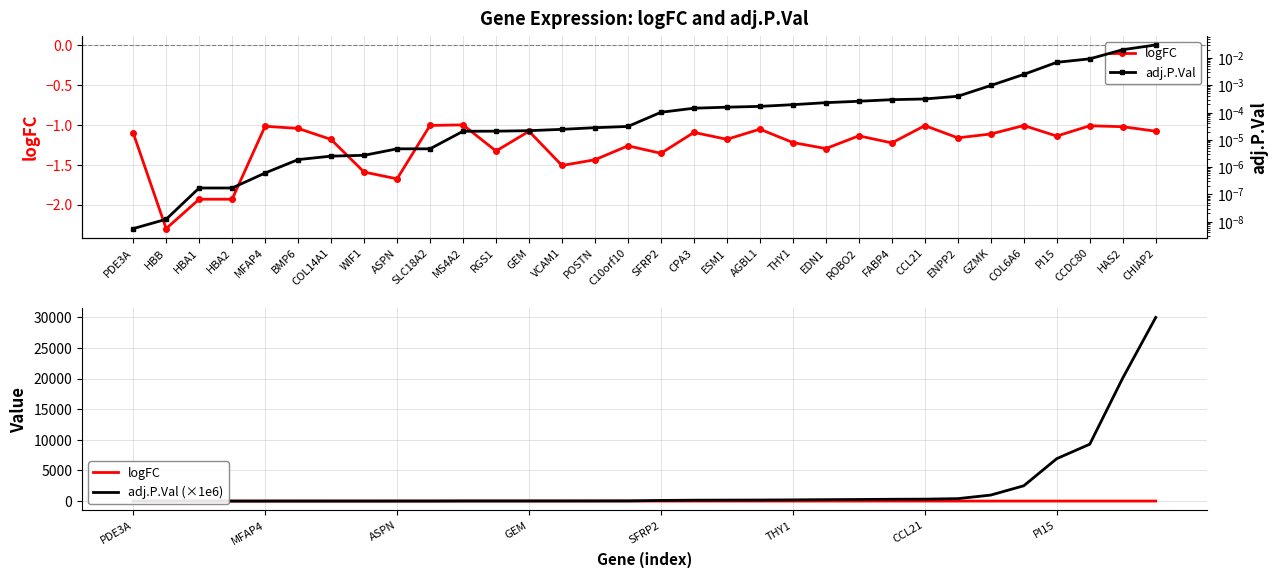

Reading left to right, extract all data points from this chart.

logFC: PDE3A=-1.1	HBB=-2.3	HBA1=-1.9	HBA2=-1.9	MFAP4=-1.0	BMP6=-1.0	COL14A1=-1.2	WIF1=-1.6	ASPN=-1.7	SLC18A2=-1.0	MS4A2=-1.0	RGS1=-1.3	GEM=-1.1	VCAM1=-1.5	POSTN=-1.4	C10orf10=-1.3	SFRP2=-1.4	CPA3=-1.1	ESM1=-1.2	AGBL1=-1.1	THY1=-1.2	EDN1=-1.3	ROBO2=-1.1	FABP4=-1.2	CCL21=-1.0	ENPP2=-1.2	GZMK=-1.1	COL6A6=-1.0	PI15=-1.1	CCDC80=-1.0	HAS2=-1.0	CHIAP2=-1.1
adj.P.Val (×1e6): PDE3A=0.0	HBB=0.0	HBA1=0.2	HBA2=0.2	MFAP4=0.6	BMP6=1.9	COL14A1=2.5	WIF1=2.7	ASPN=4.7	SLC18A2=4.7	MS4A2=20.6	RGS1=20.7	GEM=21.6	VCAM1=24.2	POSTN=27.8	C10orf10=30.9	SFRP2=102.0	CPA3=144.0	ESM1=157.0	AGBL1=168.0	THY1=194.0	EDN1=230.0	ROBO2=259.0	FABP4=296.0	CCL21=314.0	ENPP2=395.0	GZMK=981.0	COL6A6=2500.0	PI15=6930.0	CCDC80=9290.0	HAS2=20100.0	CHIAP2=30000.0
adj.P.Val: PDE3A=0.0	HBB=0.0	HBA1=0.0	HBA2=0.0	MFAP4=0.0	BMP6=0.0	COL14A1=0.0	WIF1=0.0	ASPN=0.0	SLC18A2=0.0	MS4A2=0.0	RGS1=0.0	GEM=0.0	VCAM1=0.0	POSTN=0.0	C10orf10=0.0	SFRP2=0.0	CPA3=0.0	ESM1=0.0	AGBL1=0.0	THY1=0.0	EDN1=0.0	ROBO2=0.0	FABP4=0.0	CCL21=0.0	ENPP2=0.0	GZMK=0.0	COL6A6=0.0	PI15=0.0	CCDC80=0.0	HAS2=0.0	CHIAP2=0.0